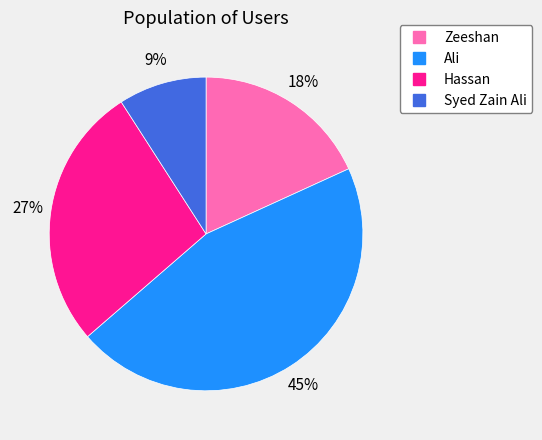

True or false: Zeeshan accounts for 28% of the total.

False